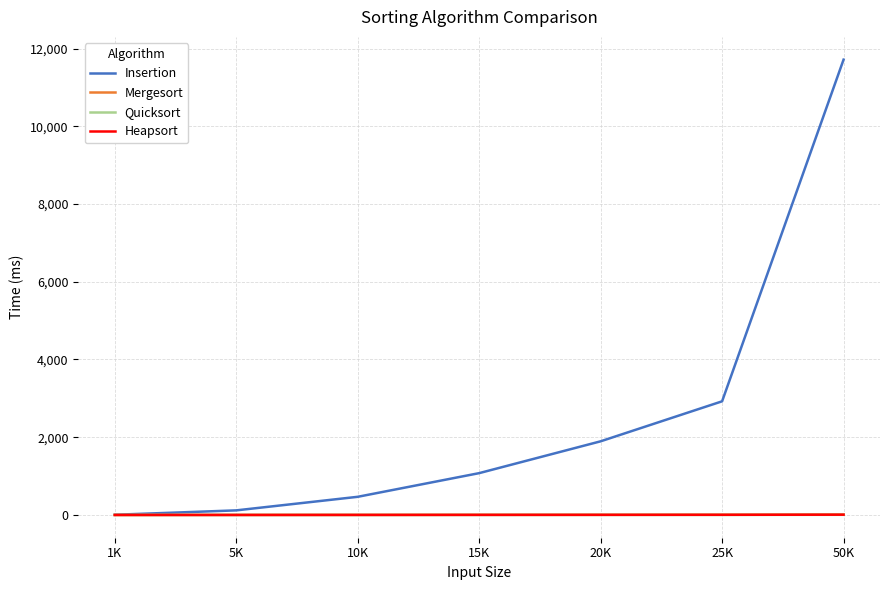

Which series changed the most between 1K and 50K?

Insertion